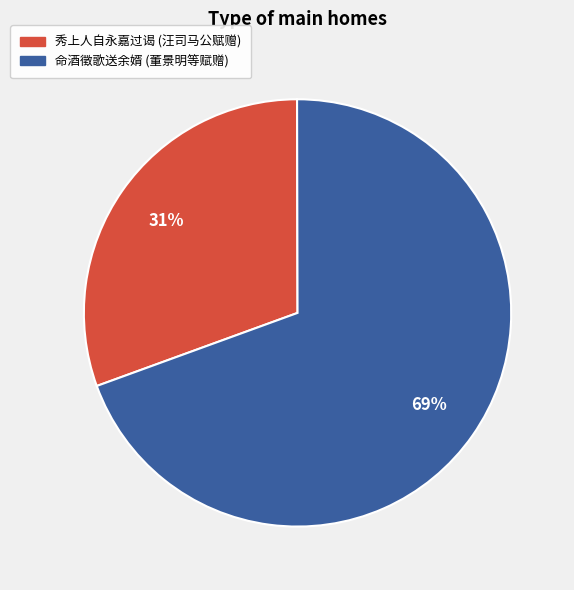

To the nearest percent, what is the average slice percentage?

50%